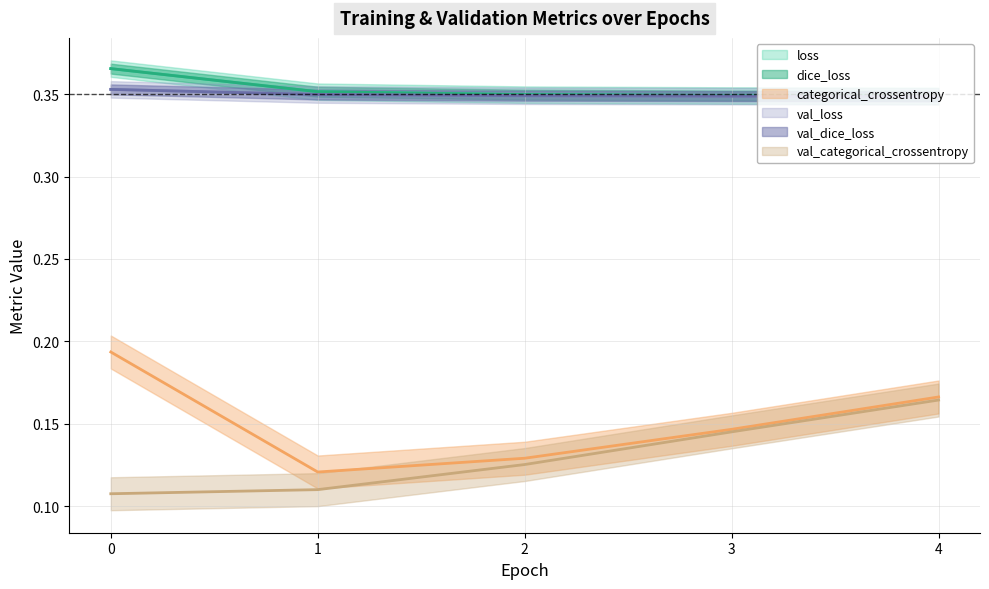

Which series has the largest total across all categories?

loss